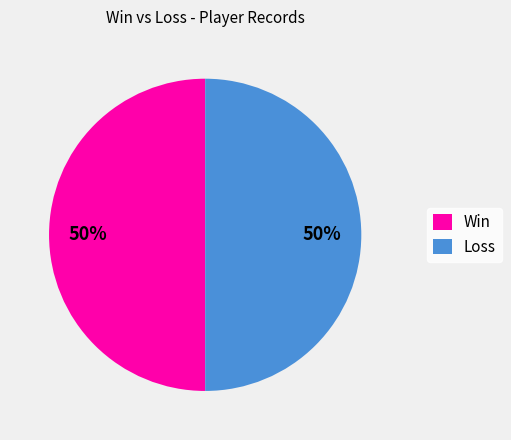

To the nearest percent, what is the combined percentage of Loss and Win?

100%